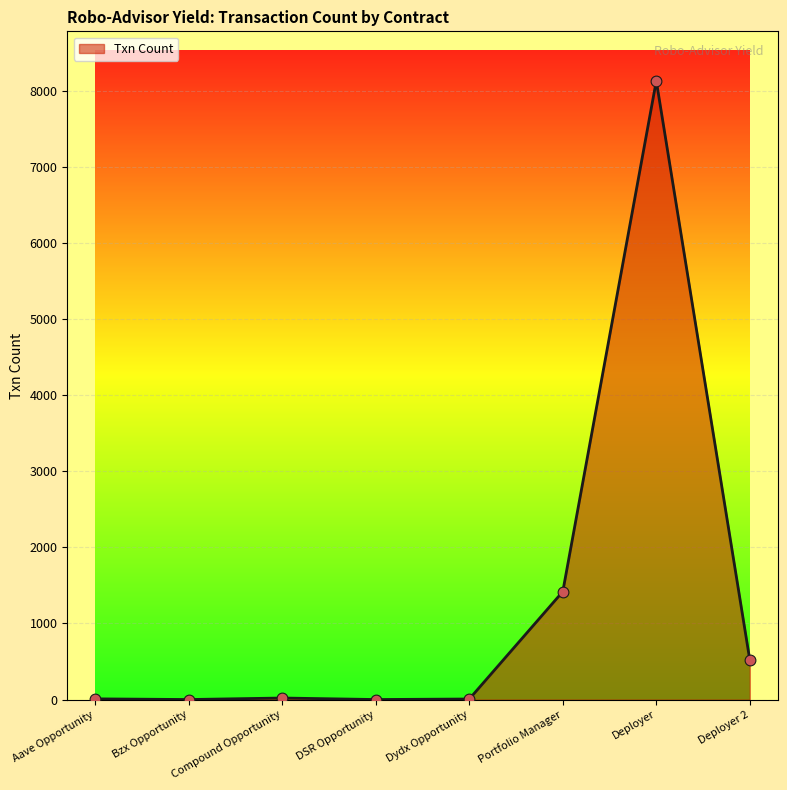

What is the ratio of the value at Deployer to the value at Compound Opportunity?

387.0